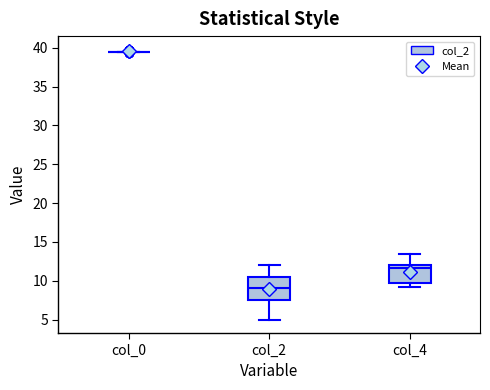

Reading left to right, transcribe this box plot: for each box, give where its median line is, the range the box spans, and where its two whiskers end, as read against the y-axis. The values are not printed on the chart, so give them approximately, as read against the axis.

col_0: box collapsed to a line at 39.5, whiskers 39.5 to 39.5
col_2: median 9.0, box 7.5 to 10.5, whiskers 5.0 to 12.0
col_4: median 11.5, box 10.0 to 12.0, whiskers 9.5 to 13.5